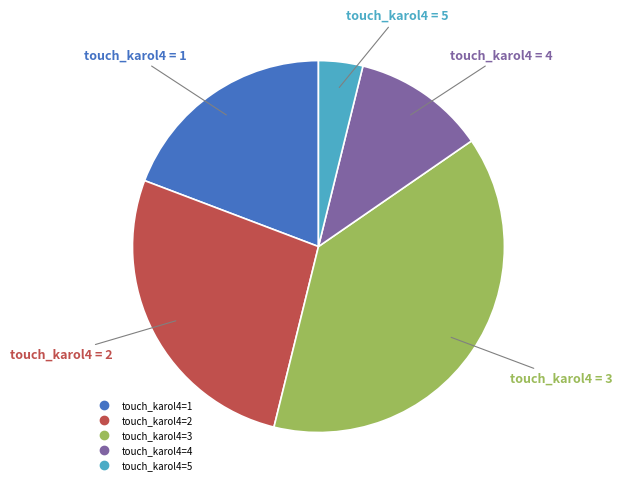

Is there a majority slice in this chart?

No